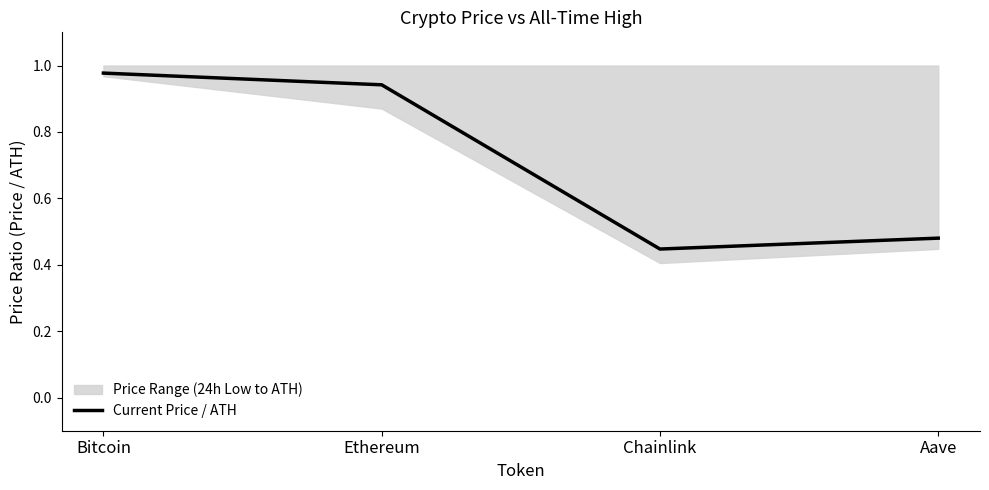

Reading left to right, extract all data points from this chart.

1.0	0.9	0.4	0.5